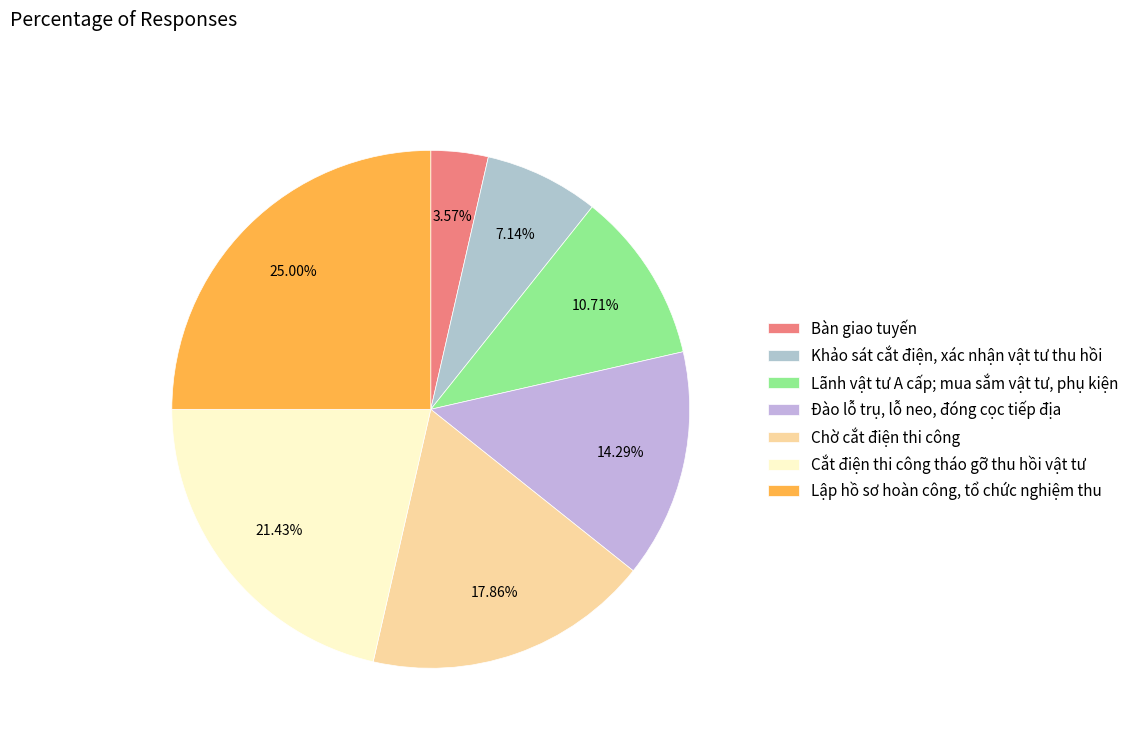

Is Lãnh vật tư A cấp; mua sắm vật tư, phụ kiện the majority of the pie?

No